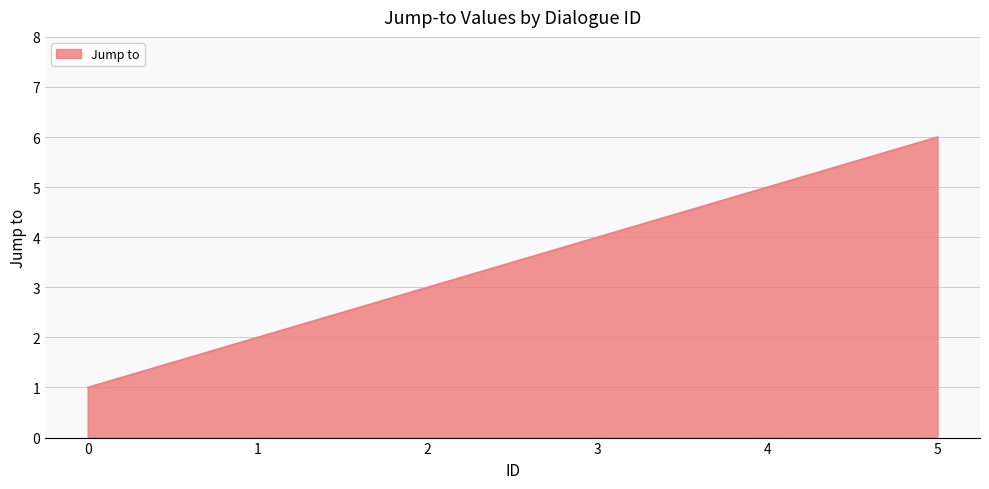

The value at 1 is 3. True or false?

False